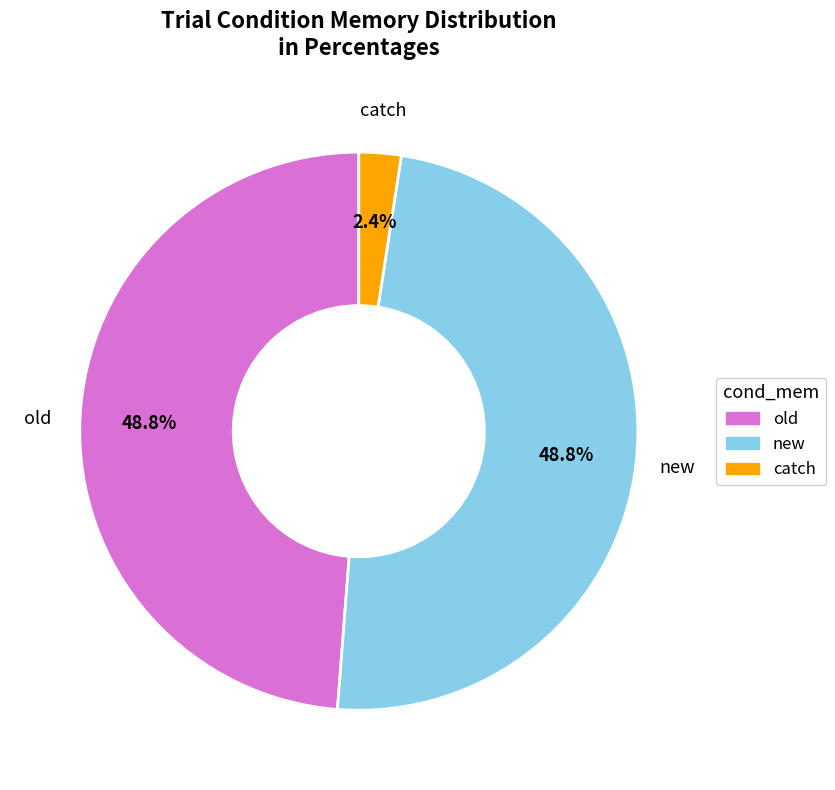

Count the number of slices in the pie.

3